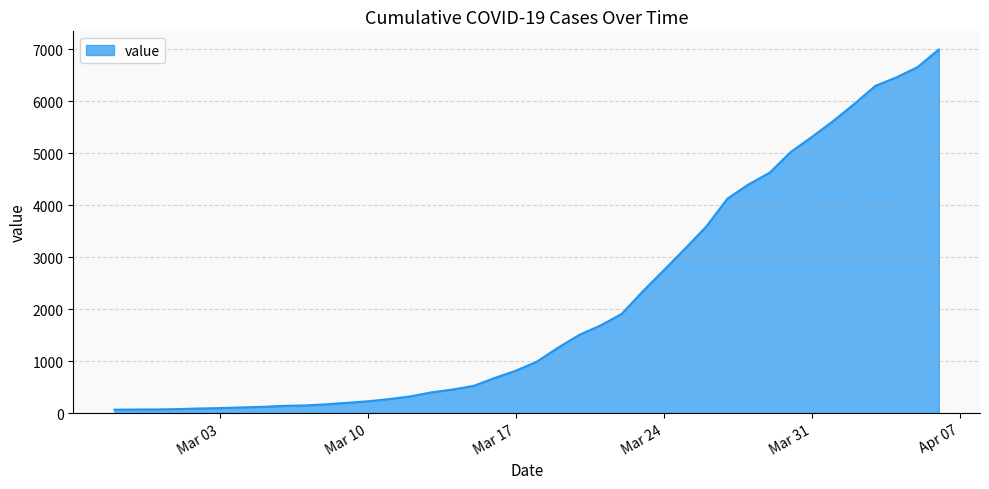

What is the difference between the second highest and minimum values?

6593